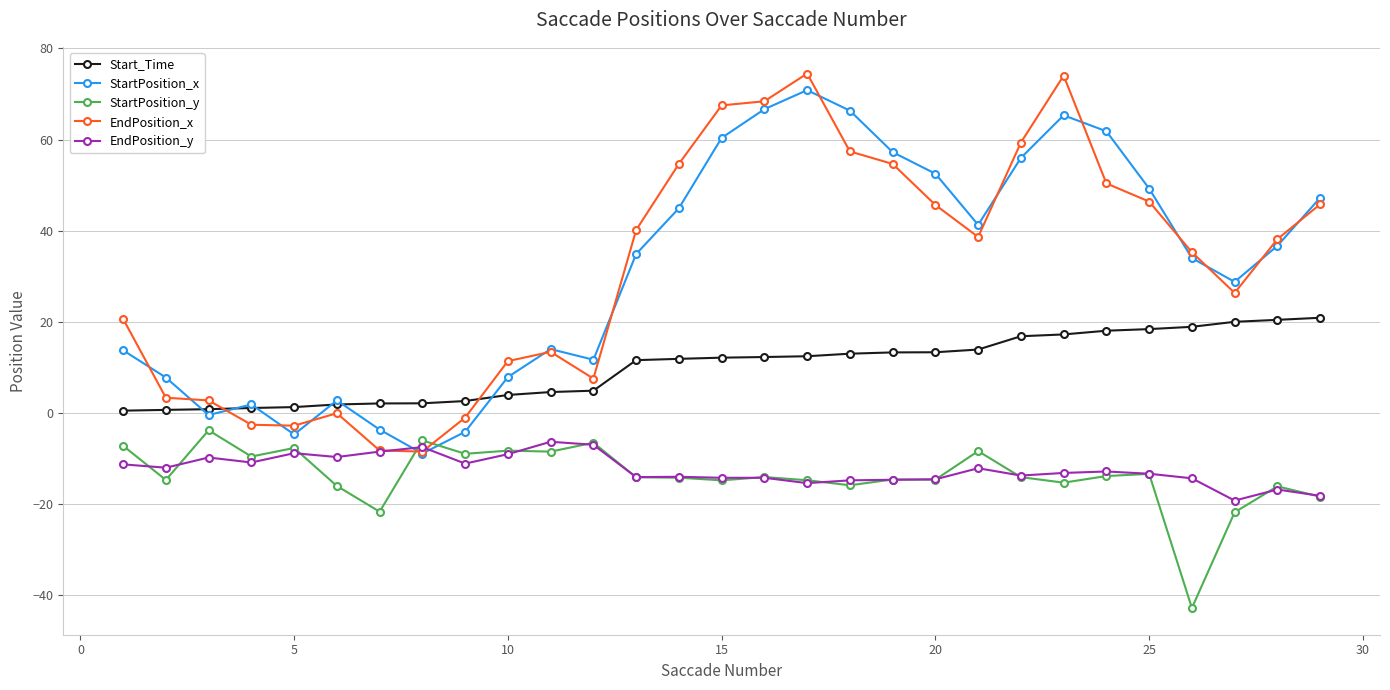

What is the value of the EndPosition_y point at the 25th from the left?

-13.3